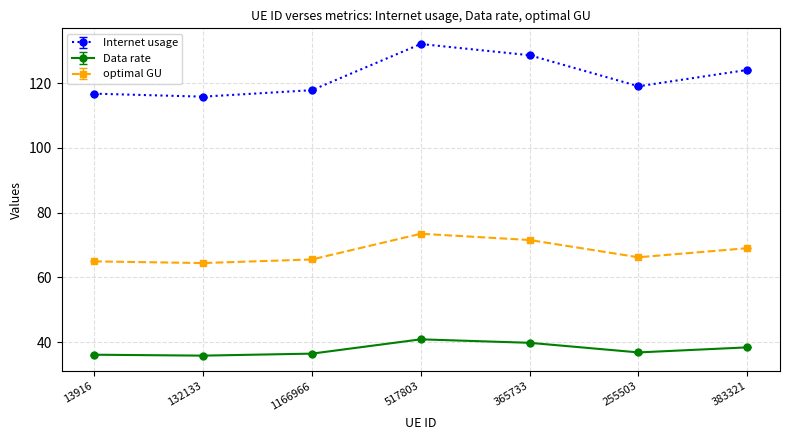

What are all the series names shown in the legend?

Internet usage, Data rate, optimal GU